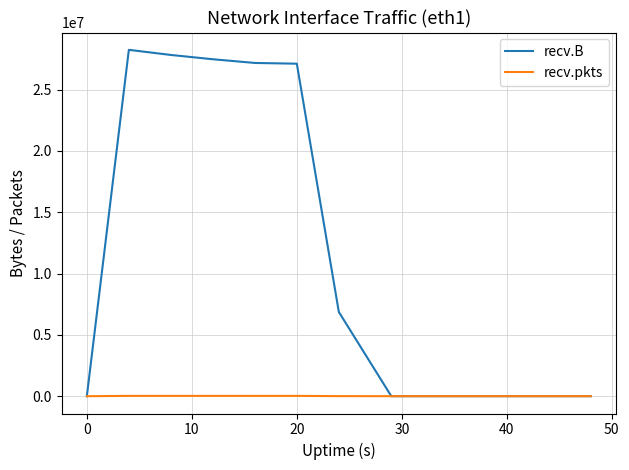

Rank the series by their maximum value, from lowest to highest.

recv.pkts, recv.B